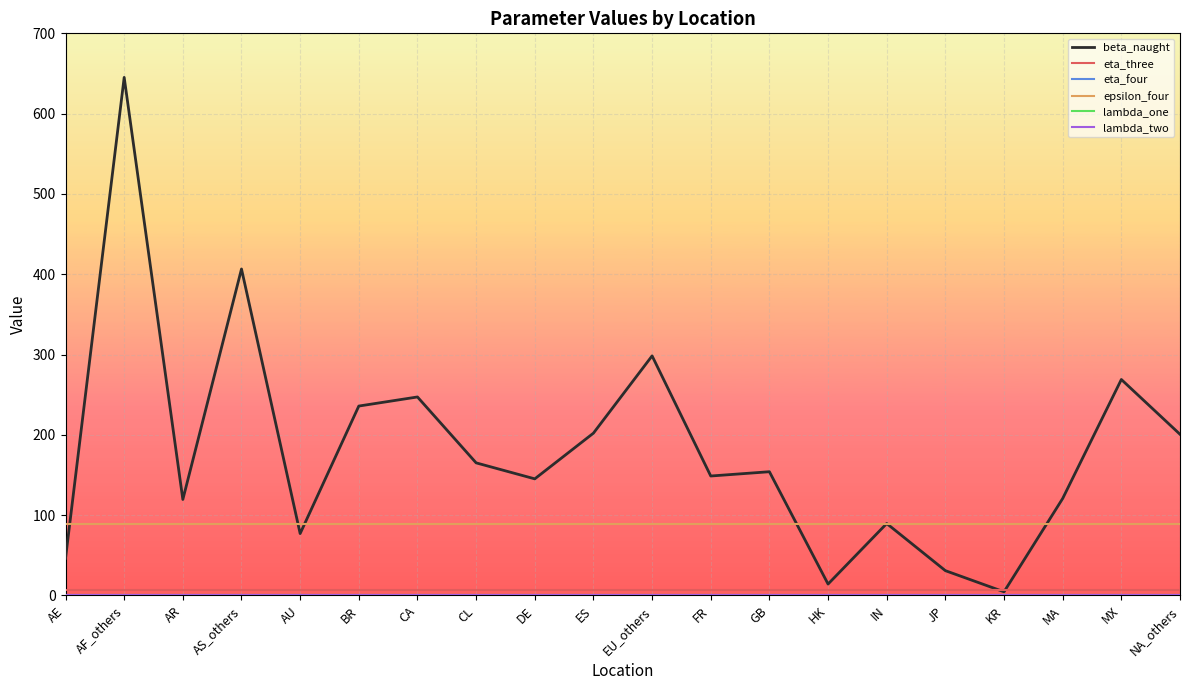

At which category is the sum across all series the highest?

AF_others